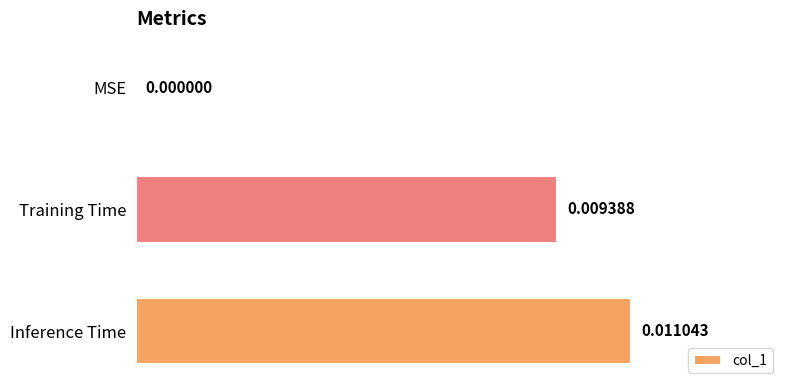

Which has a higher value, Training Time or MSE?

Training Time